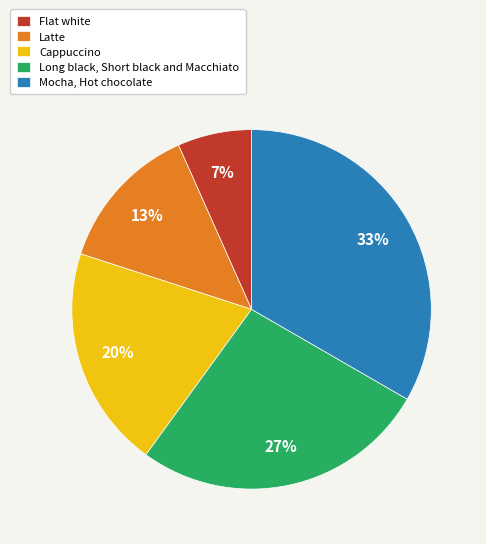

Approximately how many times larger is the value at Latte compared to Cappuccino?

0.7